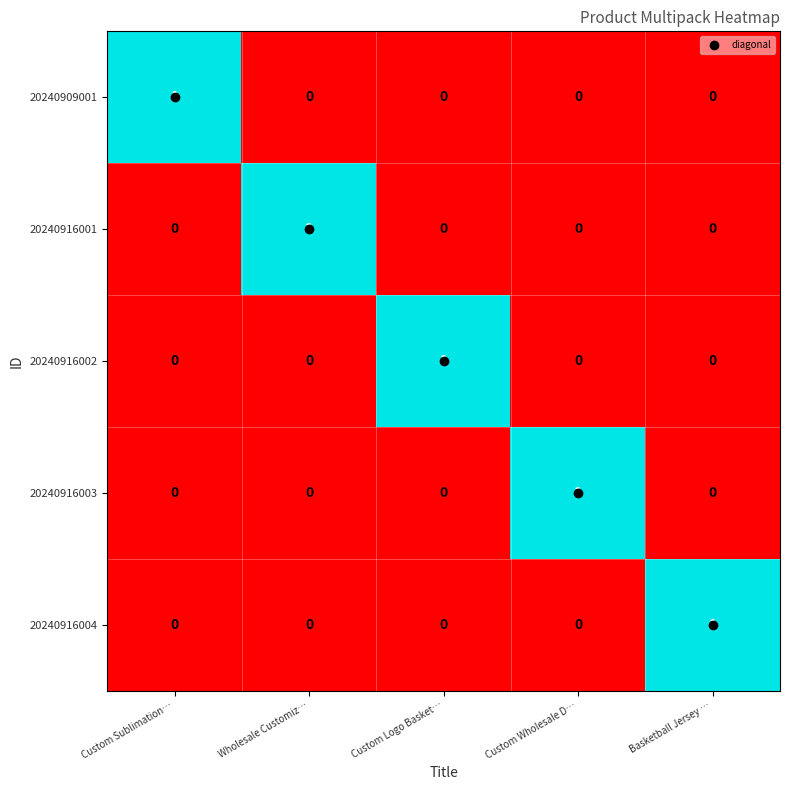

What is the spread (max minus min) of values at Wholesale Customiz…?

1